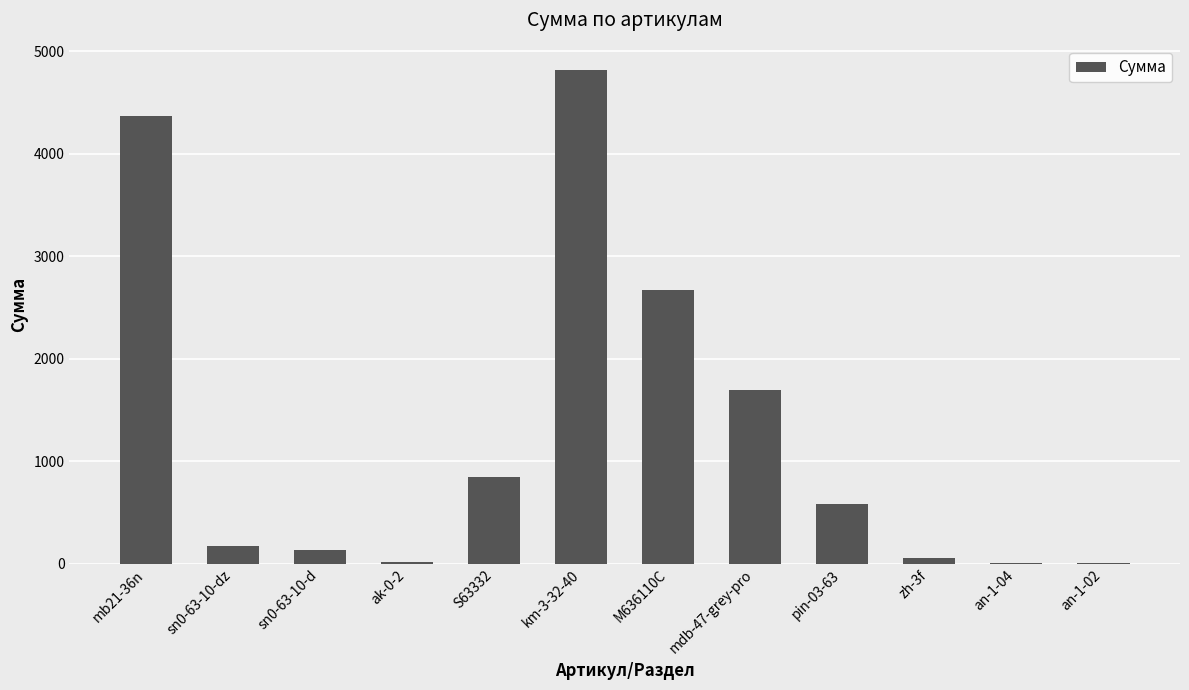

What is the sum of all values?

15346.4